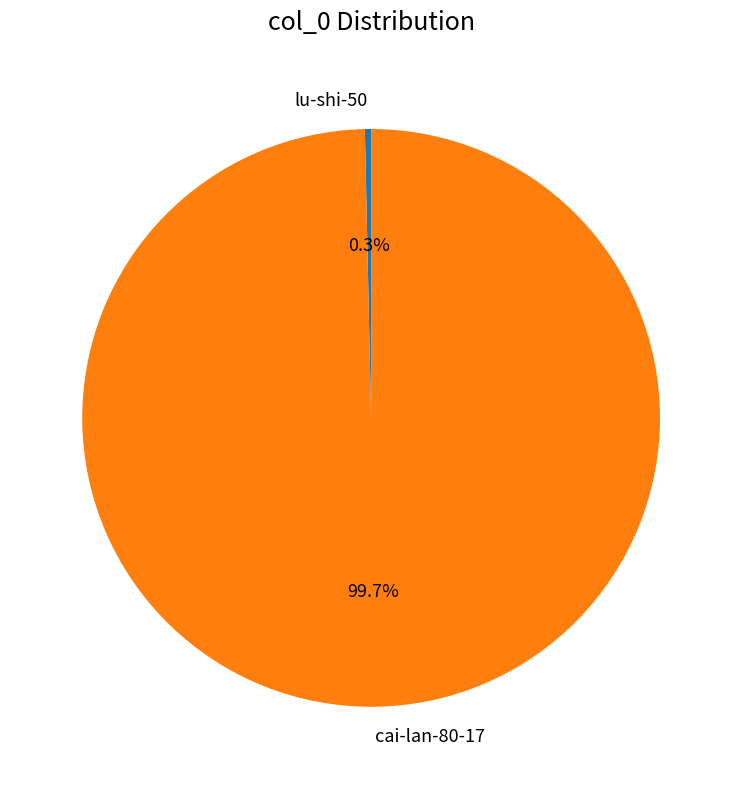

Rank the categories by value from lowest to highest.

lu-shi-50, cai-lan-80-17